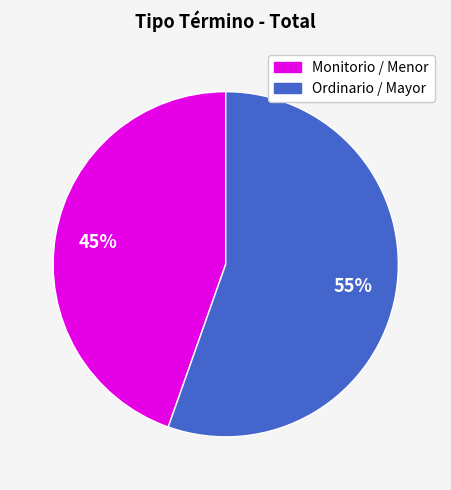

Is there any slice that represents more than half of the pie?

Yes